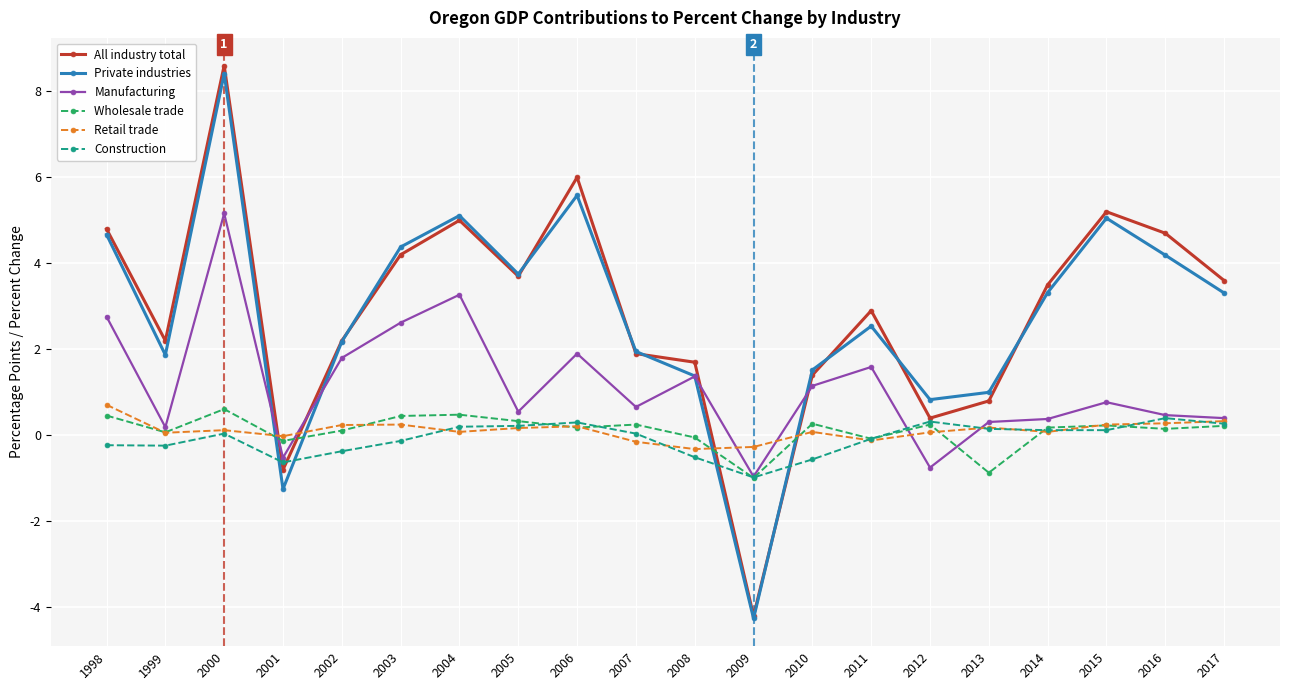

What is the average value of the Manufacturing series?

1.2